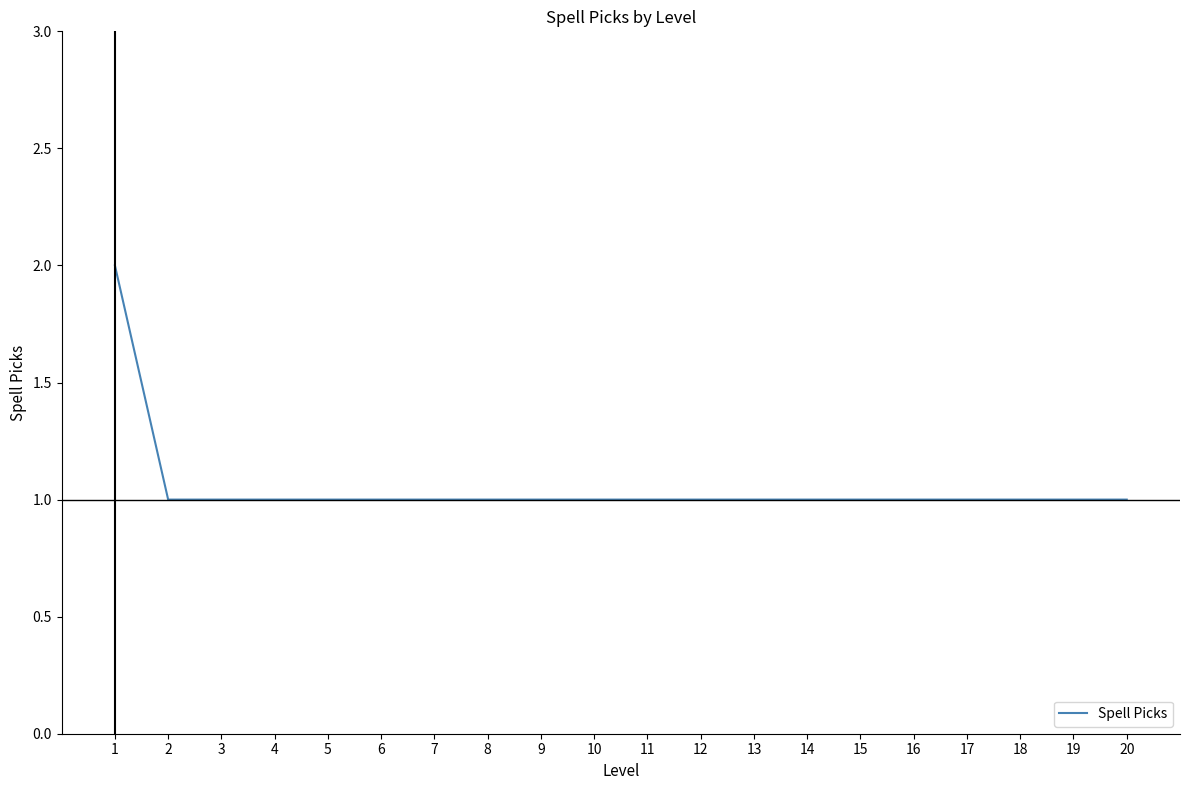

How many categories are shown in the chart?

20